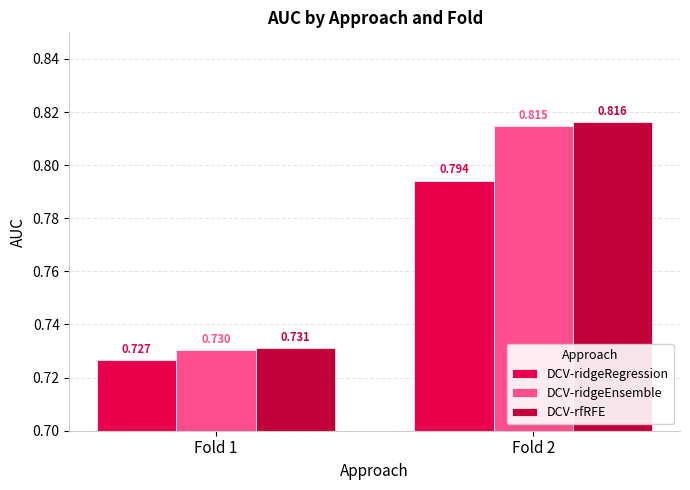

Does the chart contain any negative values?

No